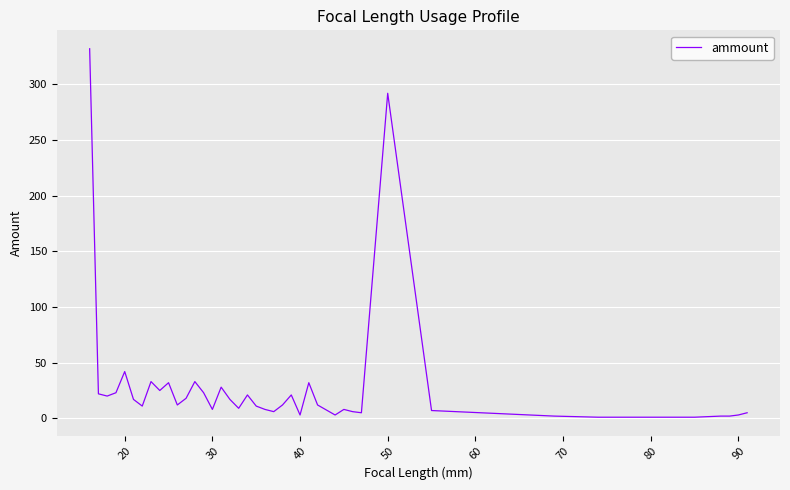

What is the maximum value shown in the chart?

332